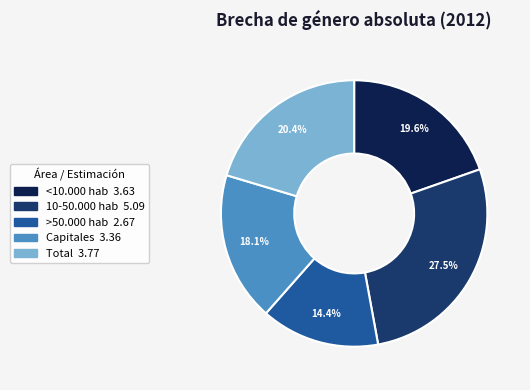

Rank the categories by value from highest to lowest.

10-50.000 hab, Total, <10.000 hab, Capitales, >50.000 hab